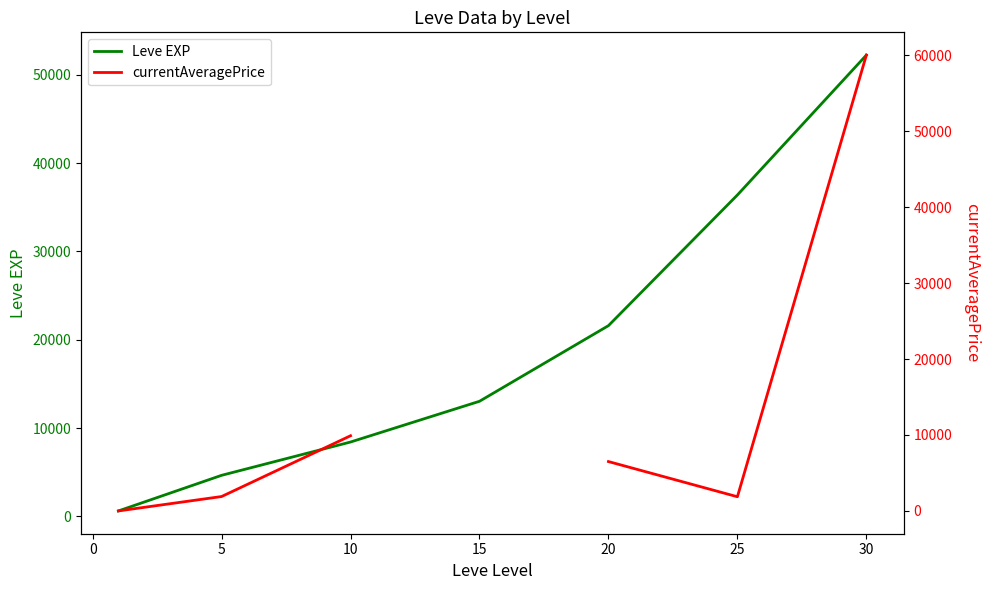

How many data points in Leve EXP are above 13040?

3